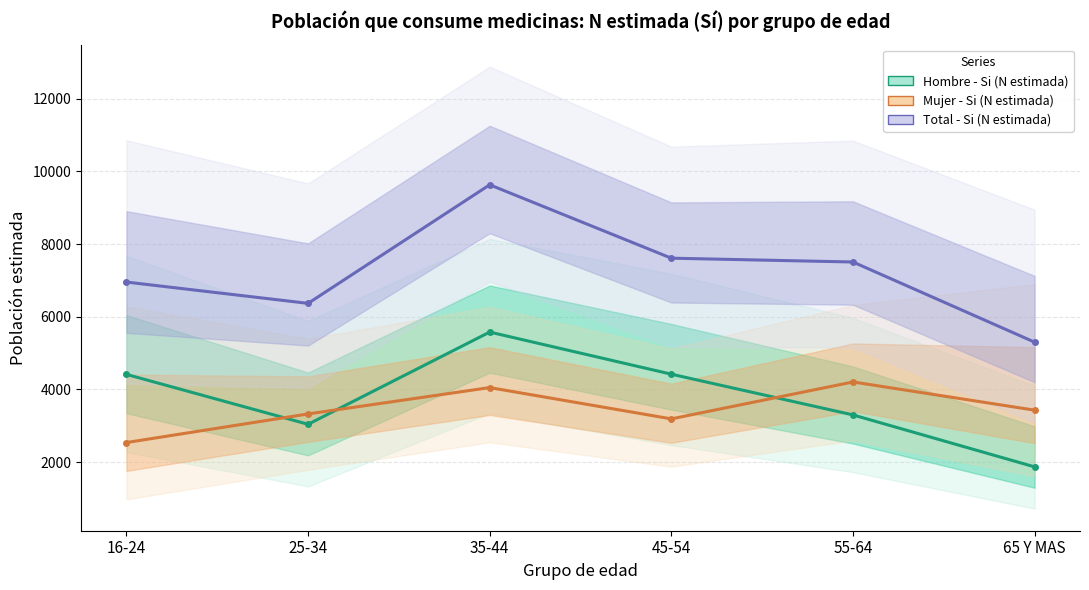

What is the difference between the Total - Si (N estimada) values at 45-54 and 16-24?

657